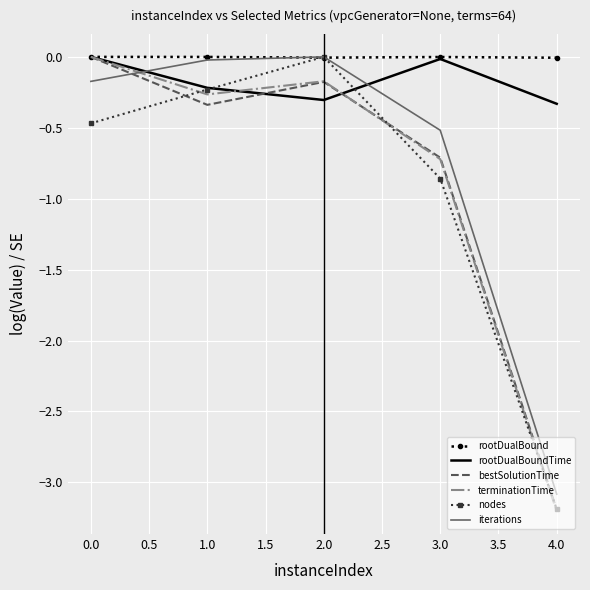

Between 3.0 and 4.0, which series saw the biggest shift?

iterations